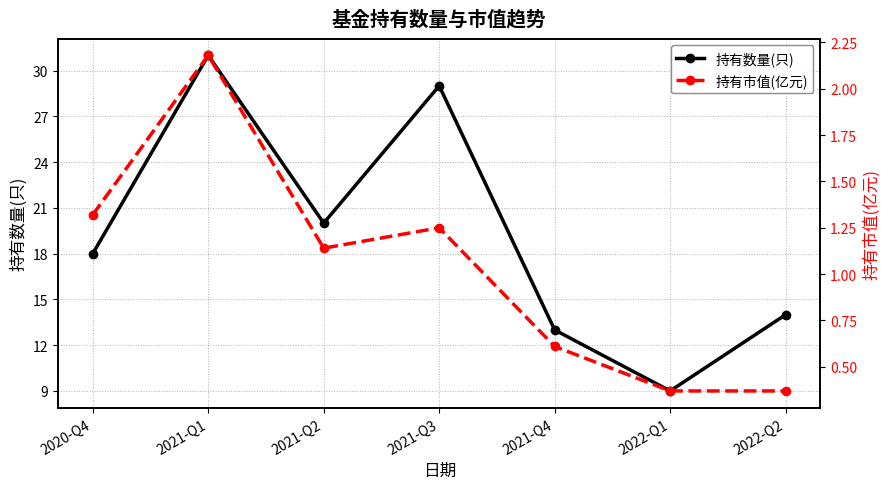

Which series has the largest total across all categories?

持有数量(只)